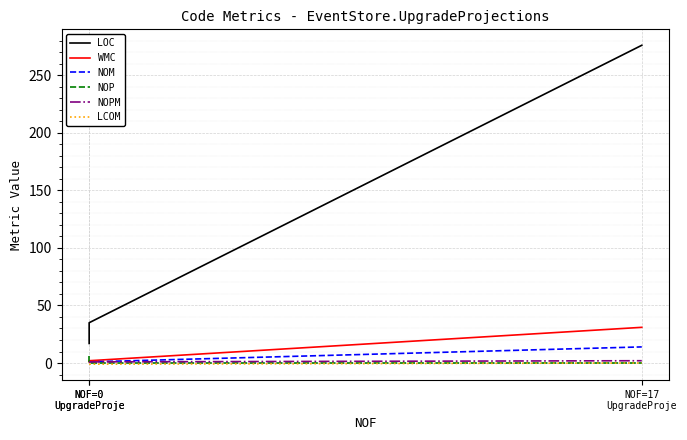

What is the average value of the LCOM series?

-1